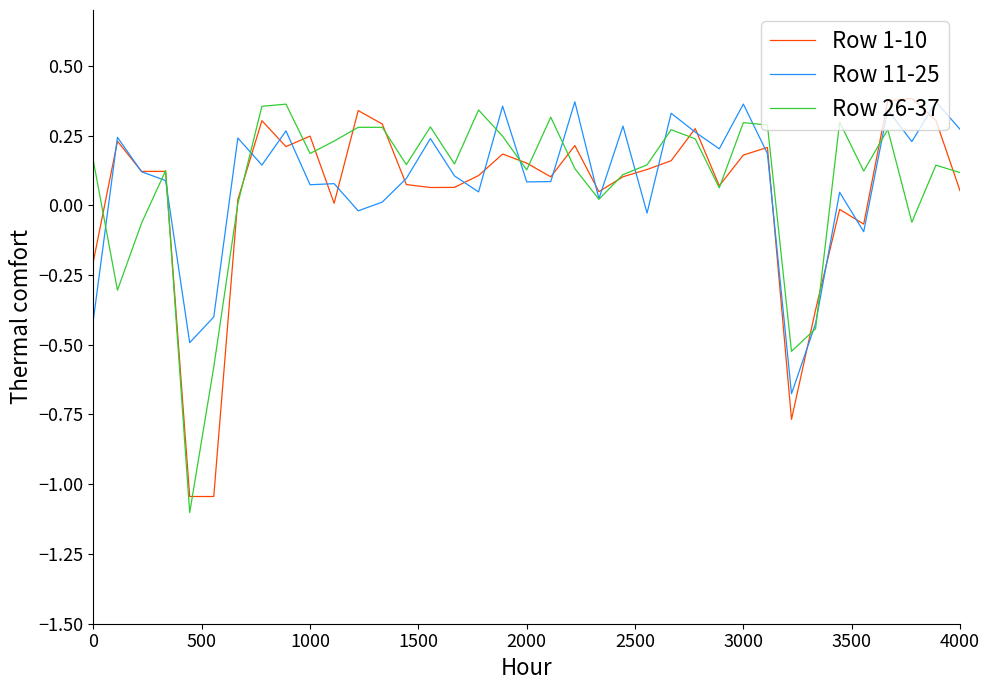

What is the smallest value displayed?

-1.1